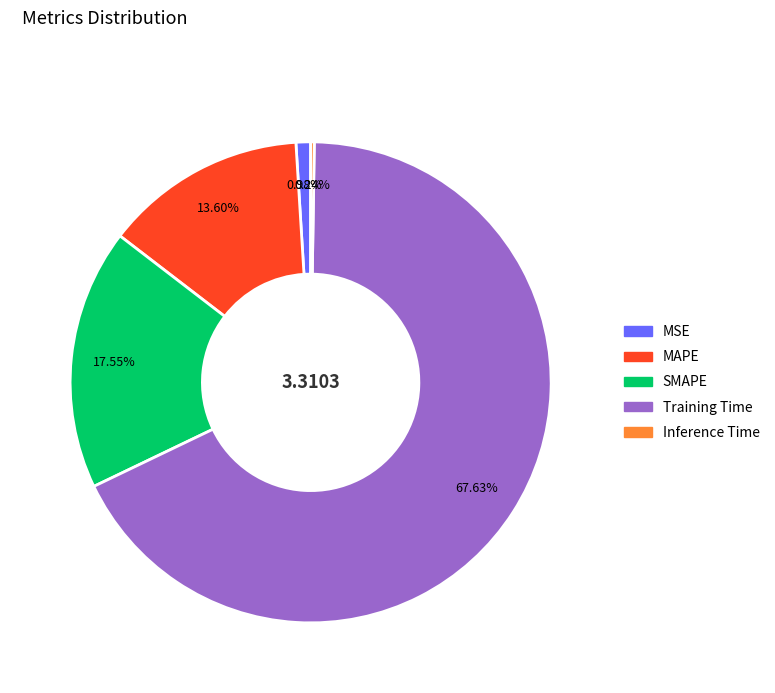

To the nearest percent, what is the difference between the SMAPE and MSE slice percentages?

17%